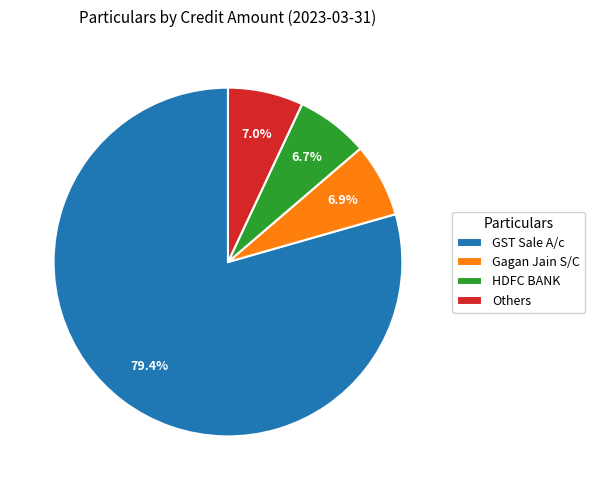

Which has a higher value, HDFC BANK or GST Sale A/c?

GST Sale A/c